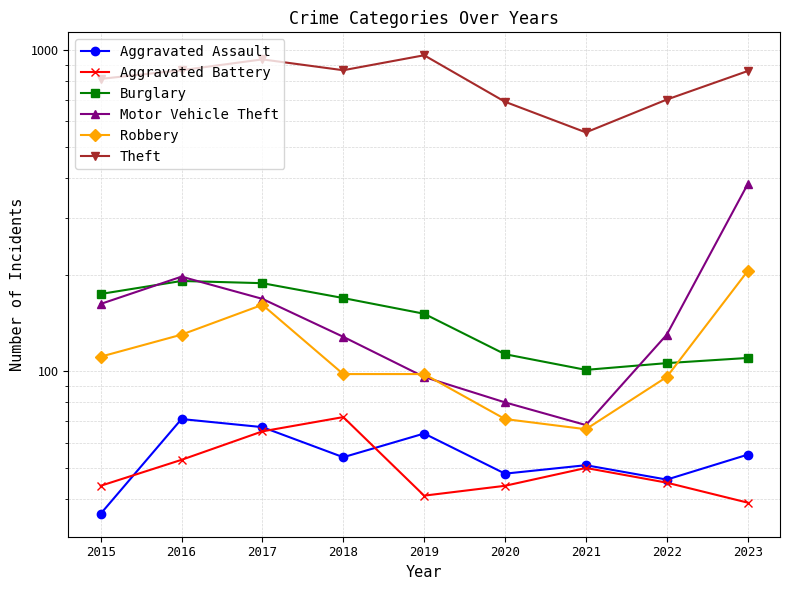

At 2018, list the series in order from largest to smallest.

Theft, Burglary, Motor Vehicle Theft, Robbery, Aggravated Battery, Aggravated Assault